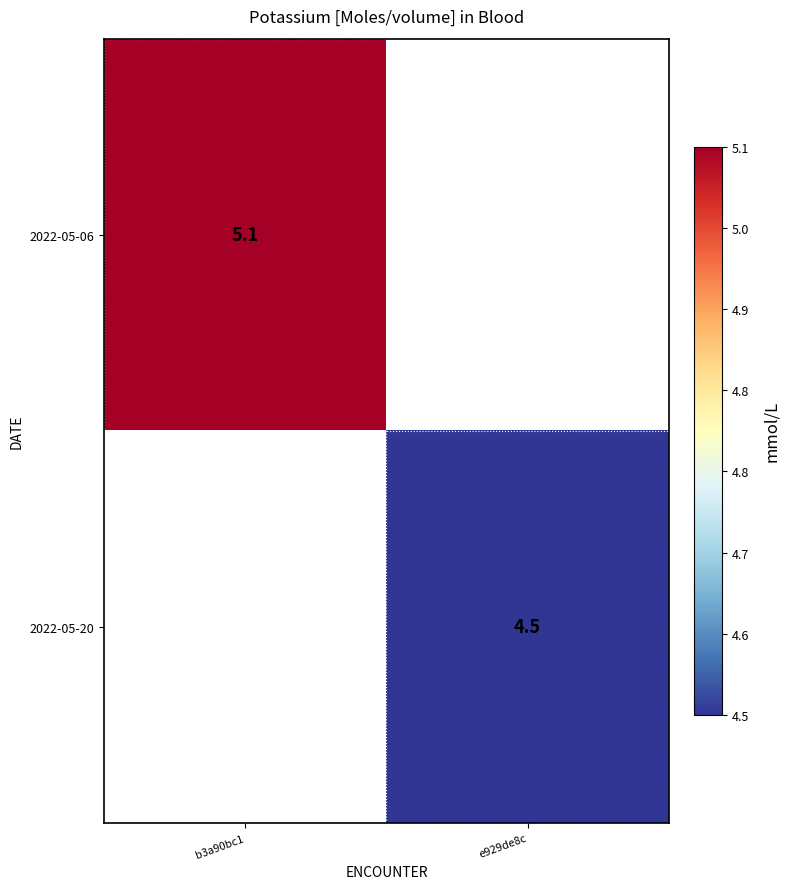

True or false: 2022-05-20 has a value of 4.5 at e929de8c.

True